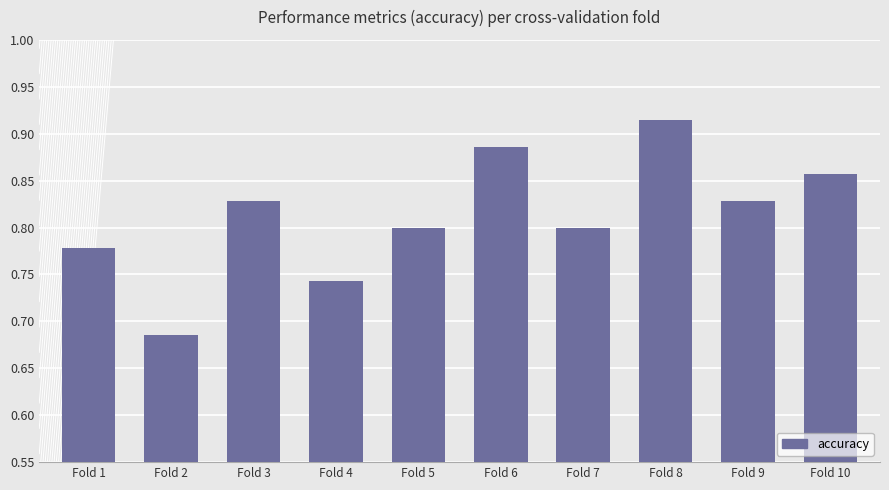

Which category has the highest value across all series?

Fold 8